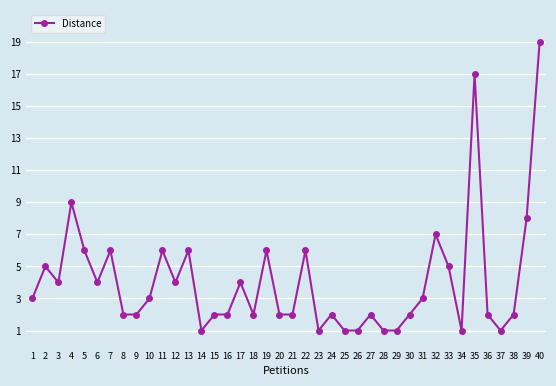

Which has a higher value, 17 or 30?

17